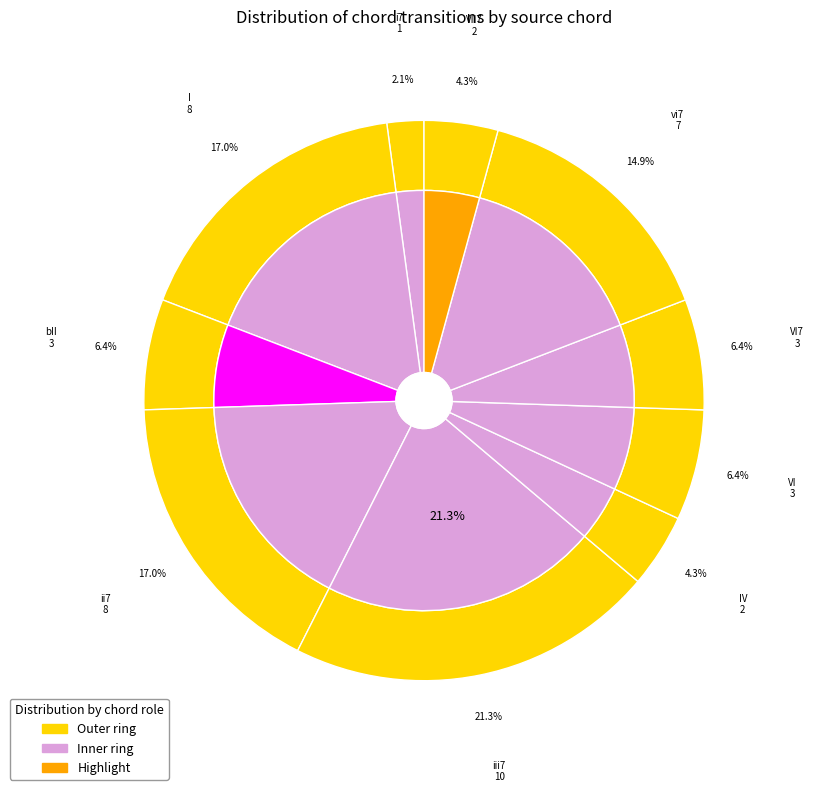

How many segments does this pie chart have?

10